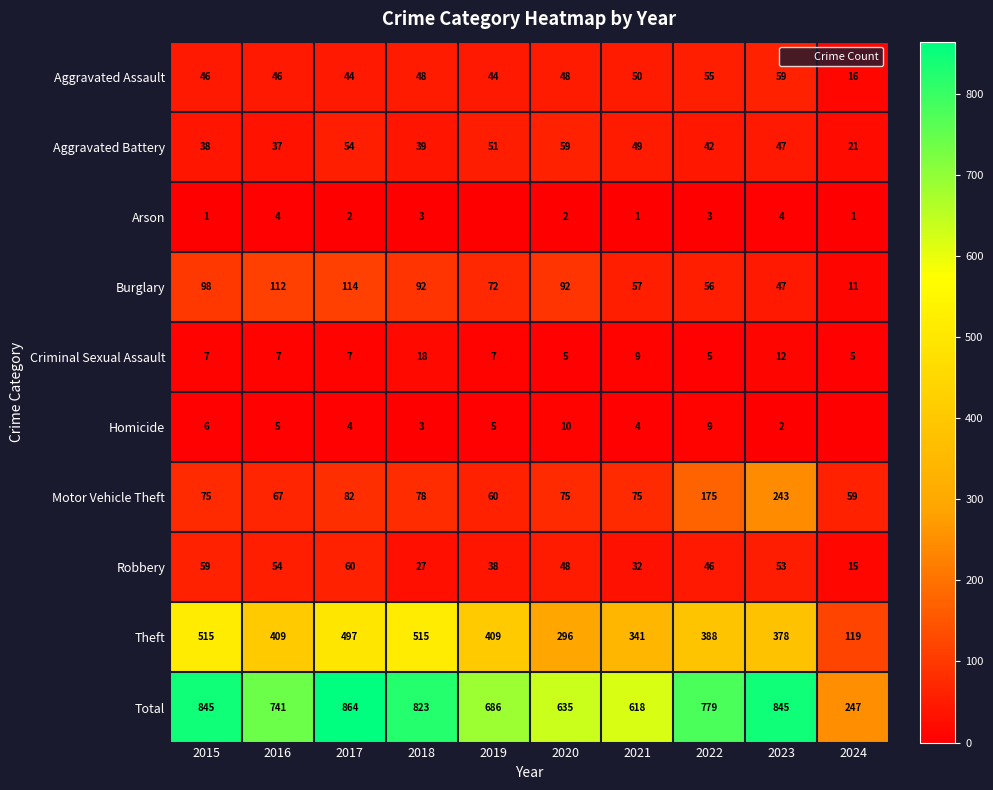

True or false: Aggravated Battery has a value of 25 at 2020.

False